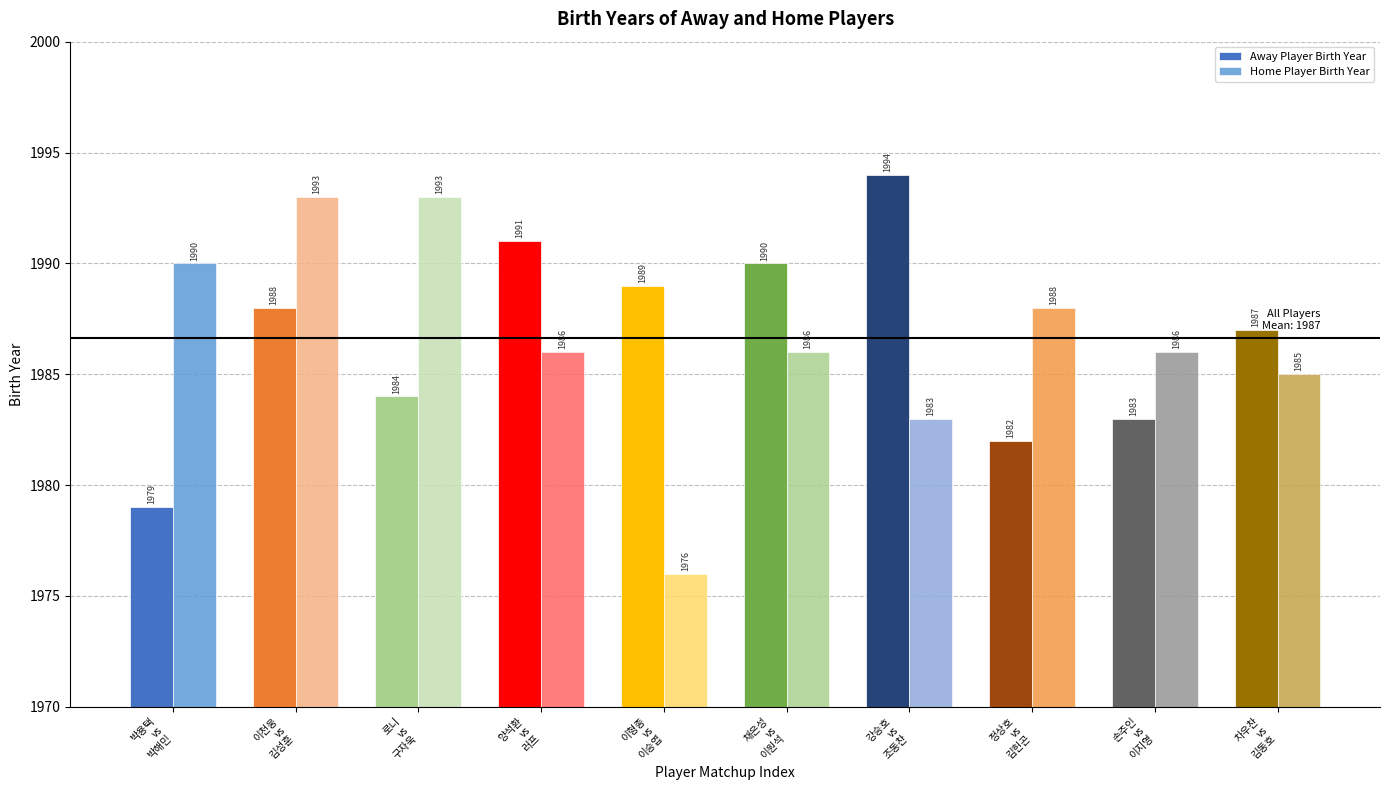

How many bars are there in total?

20